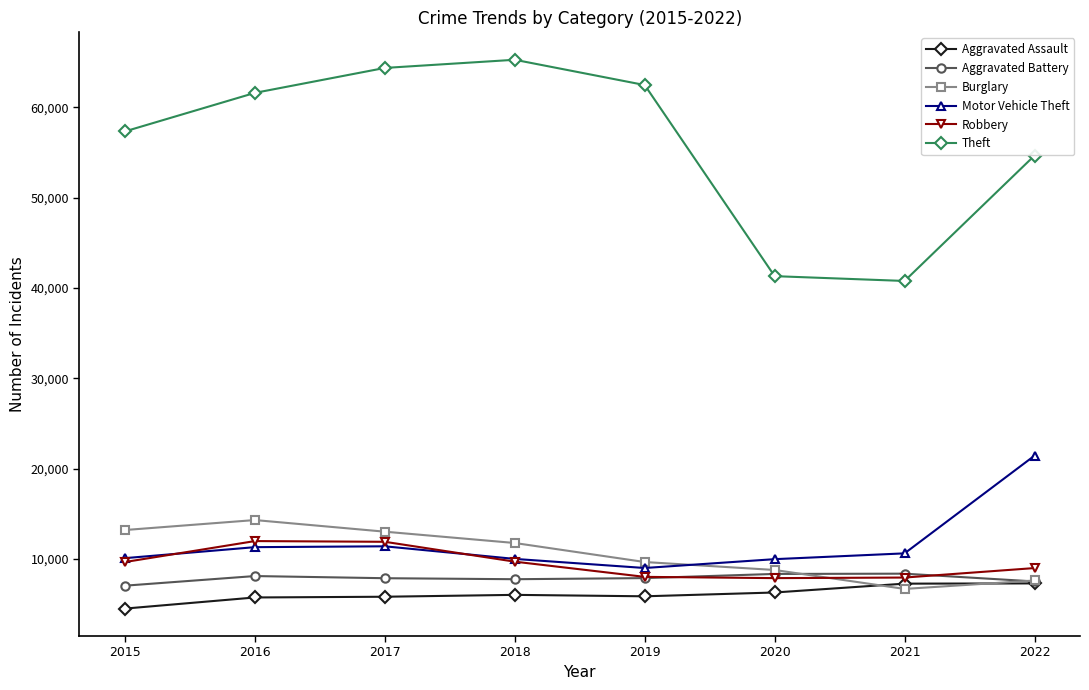

What is the value of the Aggravated Assault point at the 5th from the left?

5841